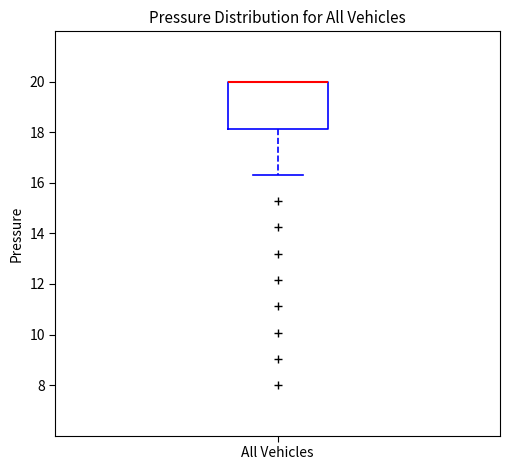

Transcribe this box plot: give where the median line is, the range the box spans, and where the two whiskers end, as read against the y-axis. The values are not printed on the chart, so give them approximately, as read against the axis.

median 20.0 (drawn on the box's upper edge), box 18.2 to 20.0, whiskers 16.4 to 20.0